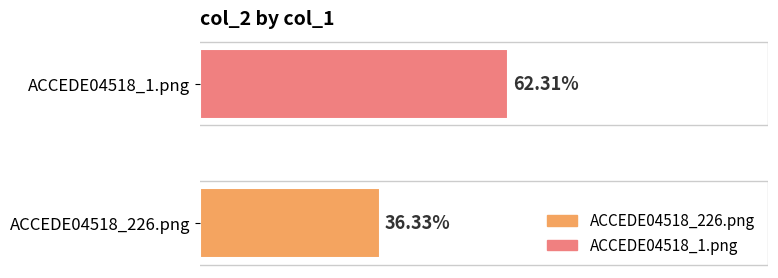

Reading right to left, extract all data points from this chart.

ACCEDE04518_1.png=0.6	ACCEDE04518_226.png=0.4